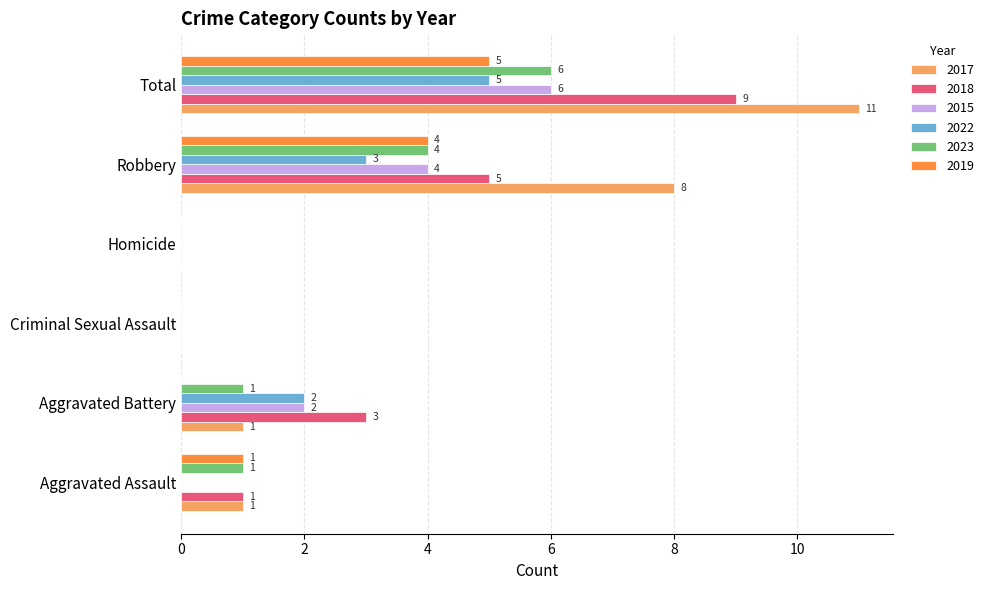

At which category is the sum across all series the highest?

Total